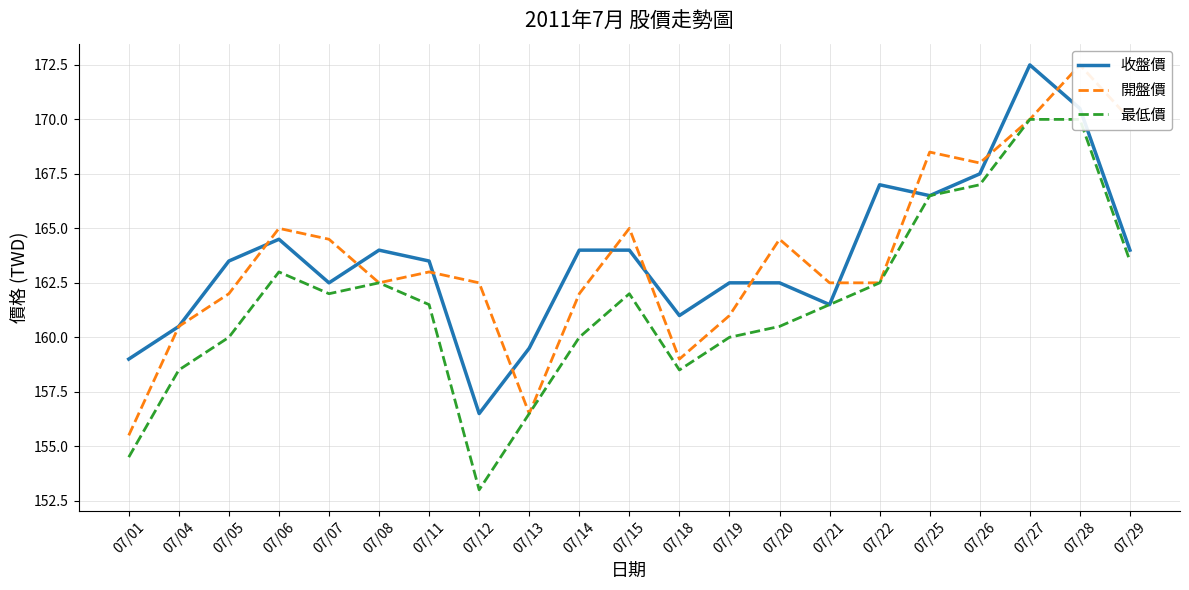

What is the approximate value of 最低價 at 07/01?

154.5